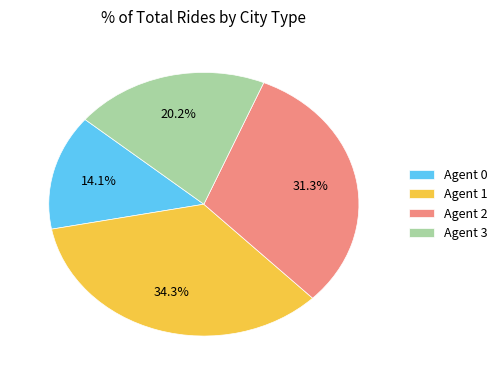

How many slices are in this pie chart?

4